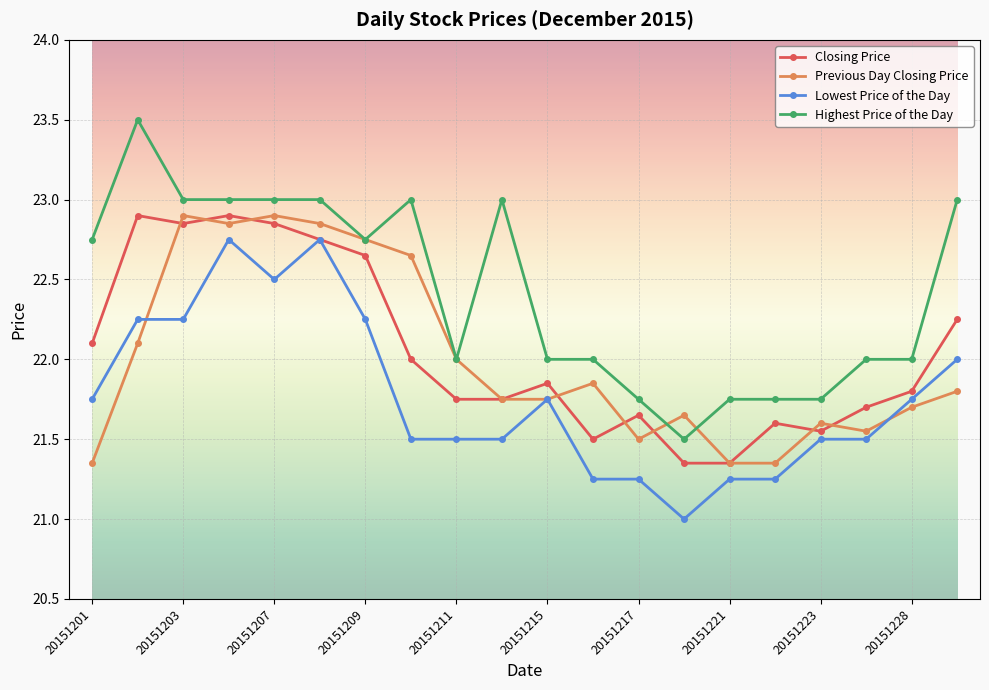

Which series has the largest range (max minus min)?

Highest Price of the Day